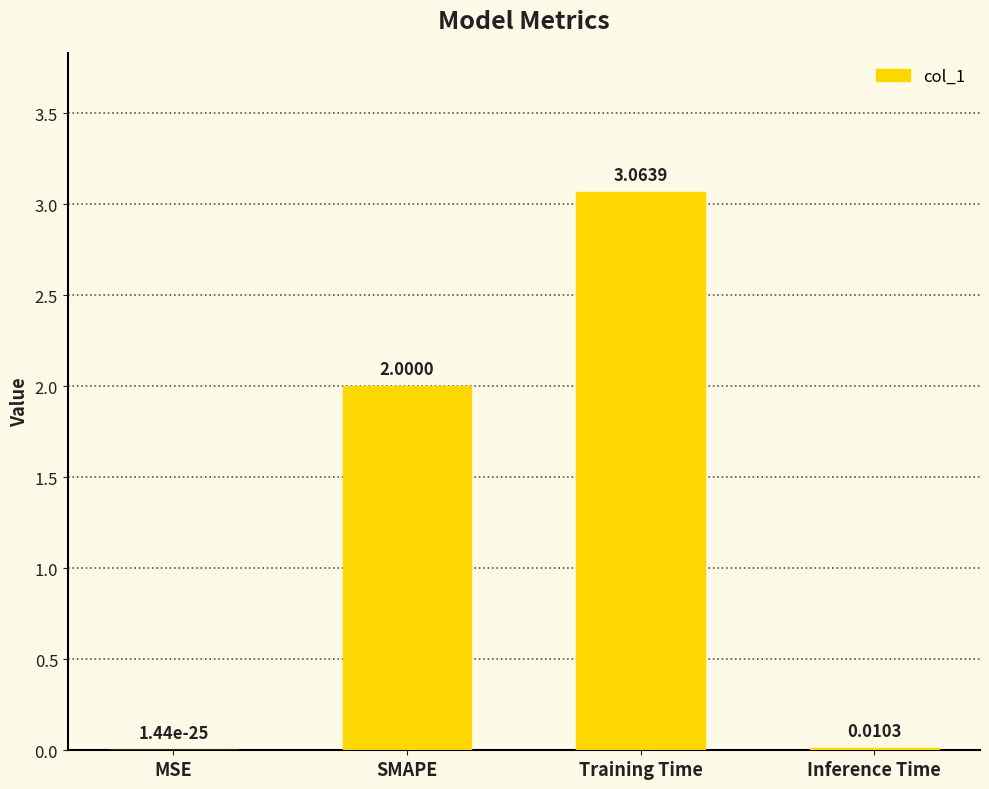

Where is the data nearest to the value 1?

Inference Time